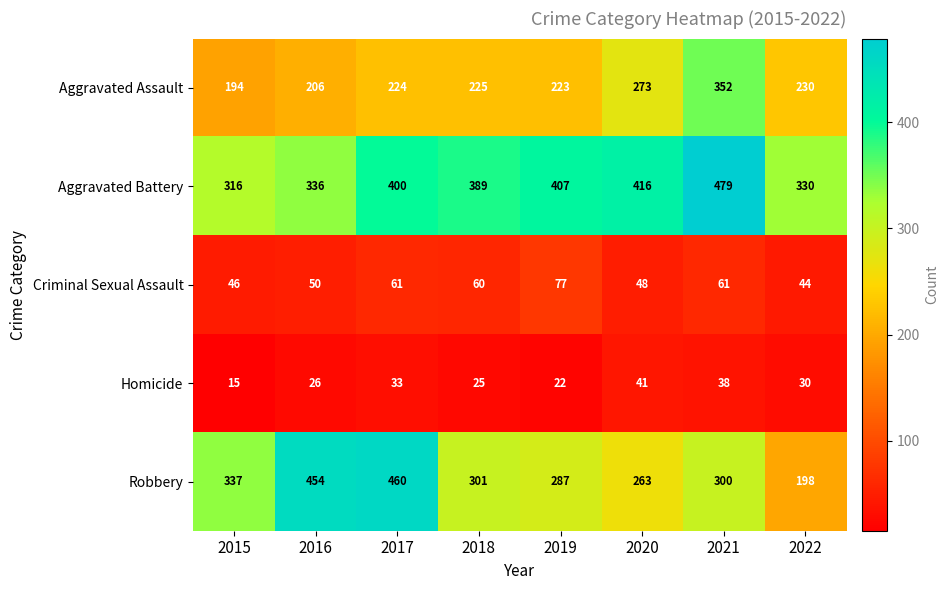

What is the difference between the maximum and second lowest values in the Criminal Sexual Assault series?

31